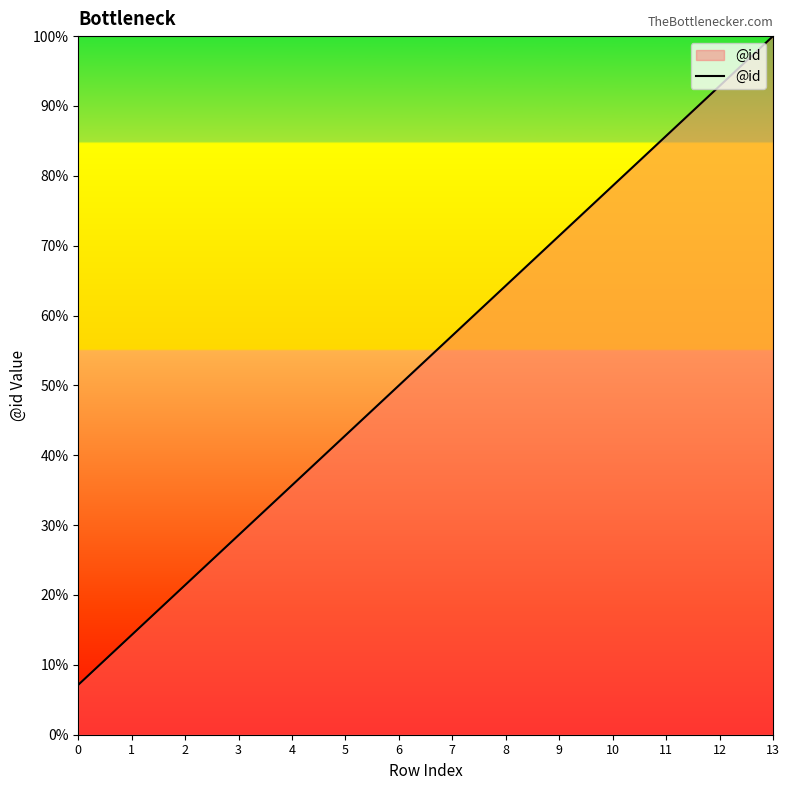

Approximately how many times larger is the value at 1 compared to 5?

0.3